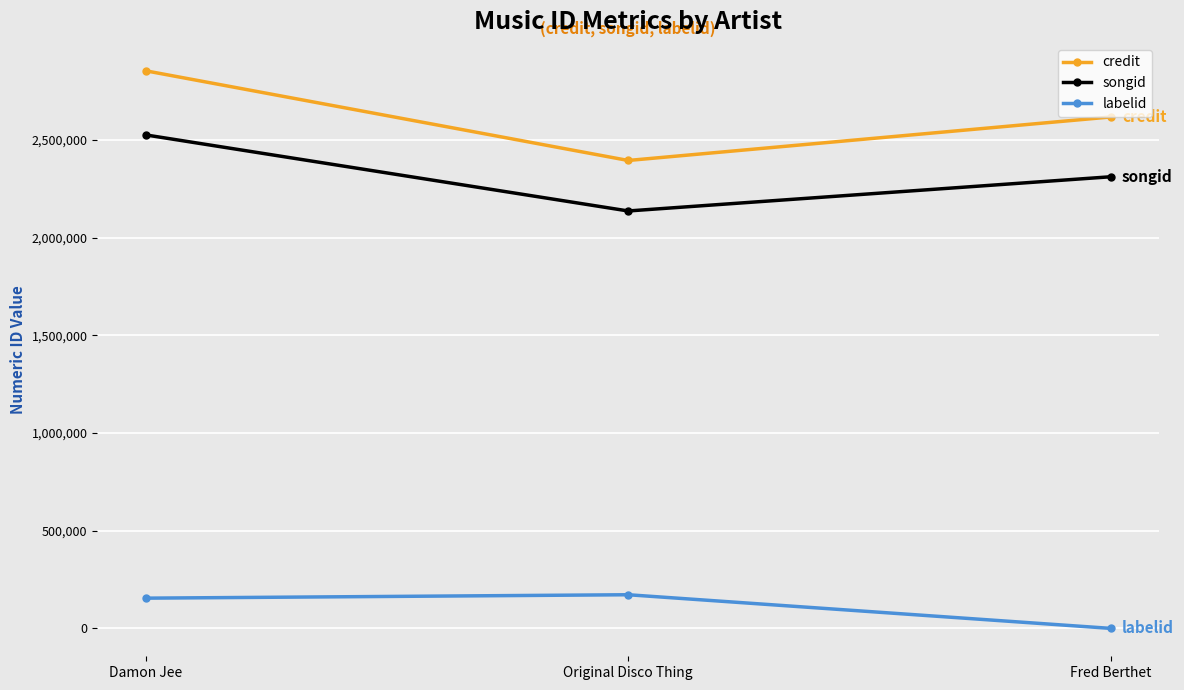

Reading right to left, list all the values displayed in this chart.

credit: Fred Berthet=2618032	Original Disco Thing=2395205	Damon Jee=2854358
songid: Fred Berthet=2311886	Original Disco Thing=2136714	Damon Jee=2526134
labelid: Fred Berthet=-1	Original Disco Thing=172254	Damon Jee=154763